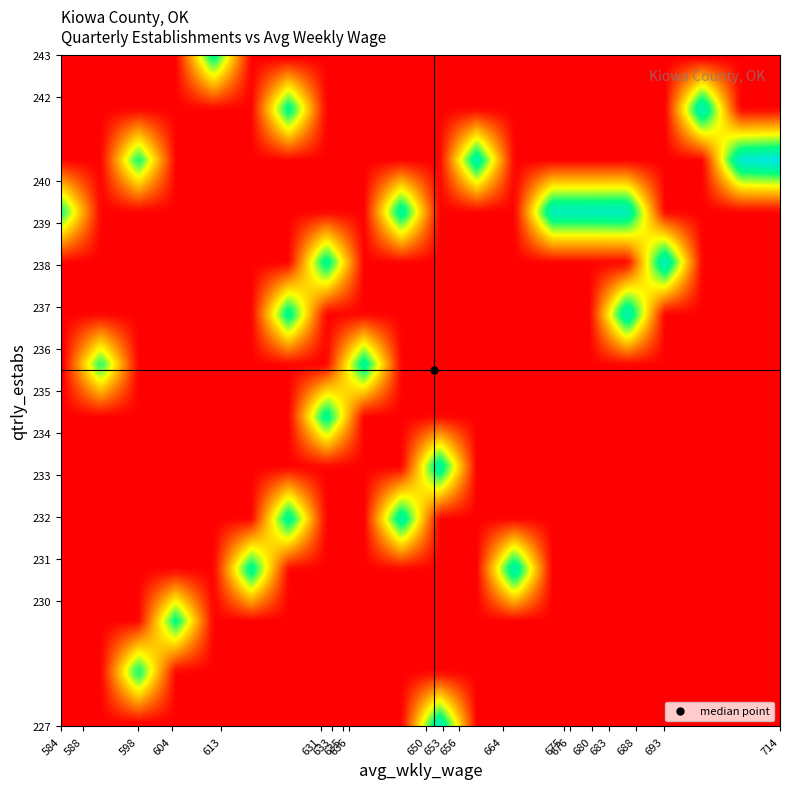

List the series in order of their peak value, highest first.

2020-2, 2020-3, 2014-4, 2016-4, 2016-1, 2020-1, 2019-4, 2019-2, 2017-4, 2019-3, 2018-1, 2019-1, 2015-4, 2017-1, 2016-2, 2016-3, 2017-2, 2014-2, 2015-2, 2017-3, 2018-4, 2014-1, 2018-3, 2014-3, 2018-2, 2015-3, 2015-1